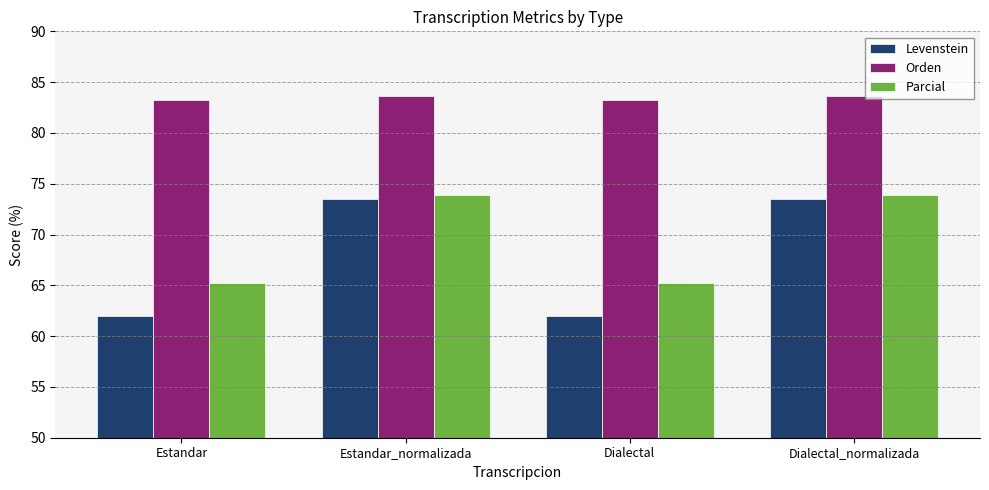

Does the chart contain any negative values?

No